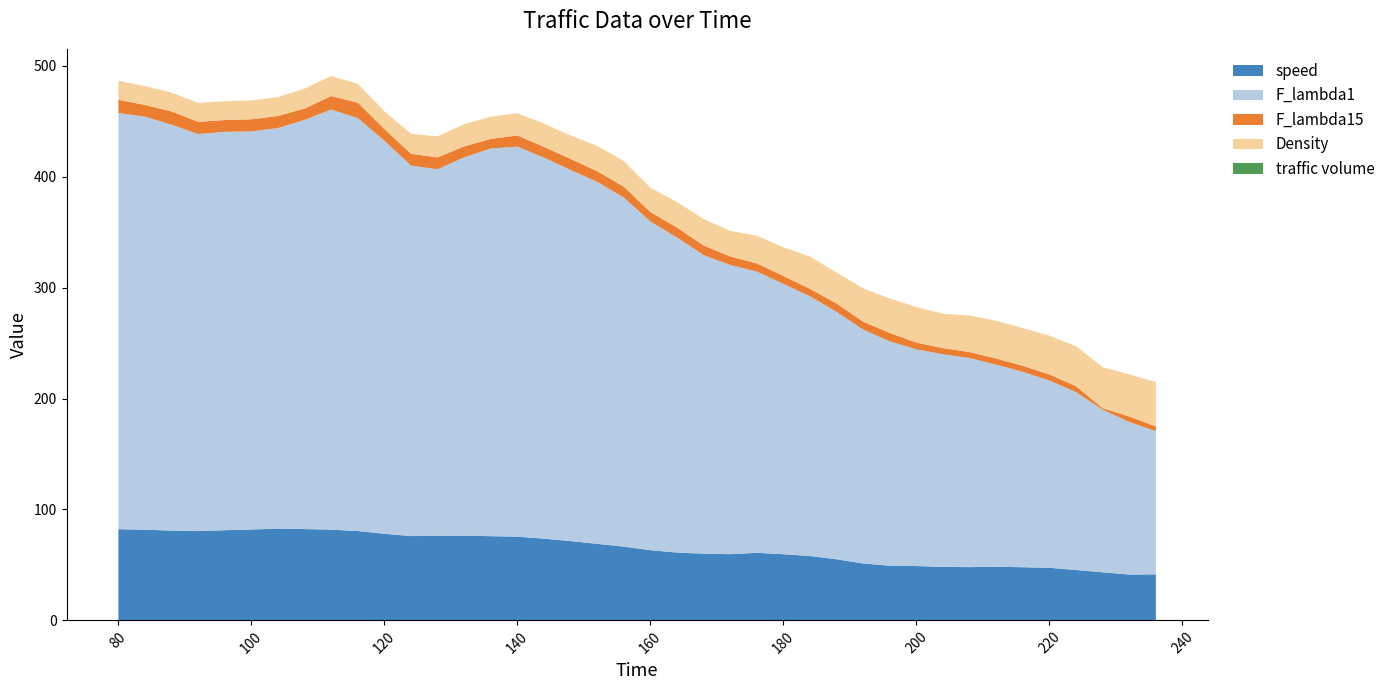

True or false: traffic volume has more than 1 points higher than both neighbors.

False